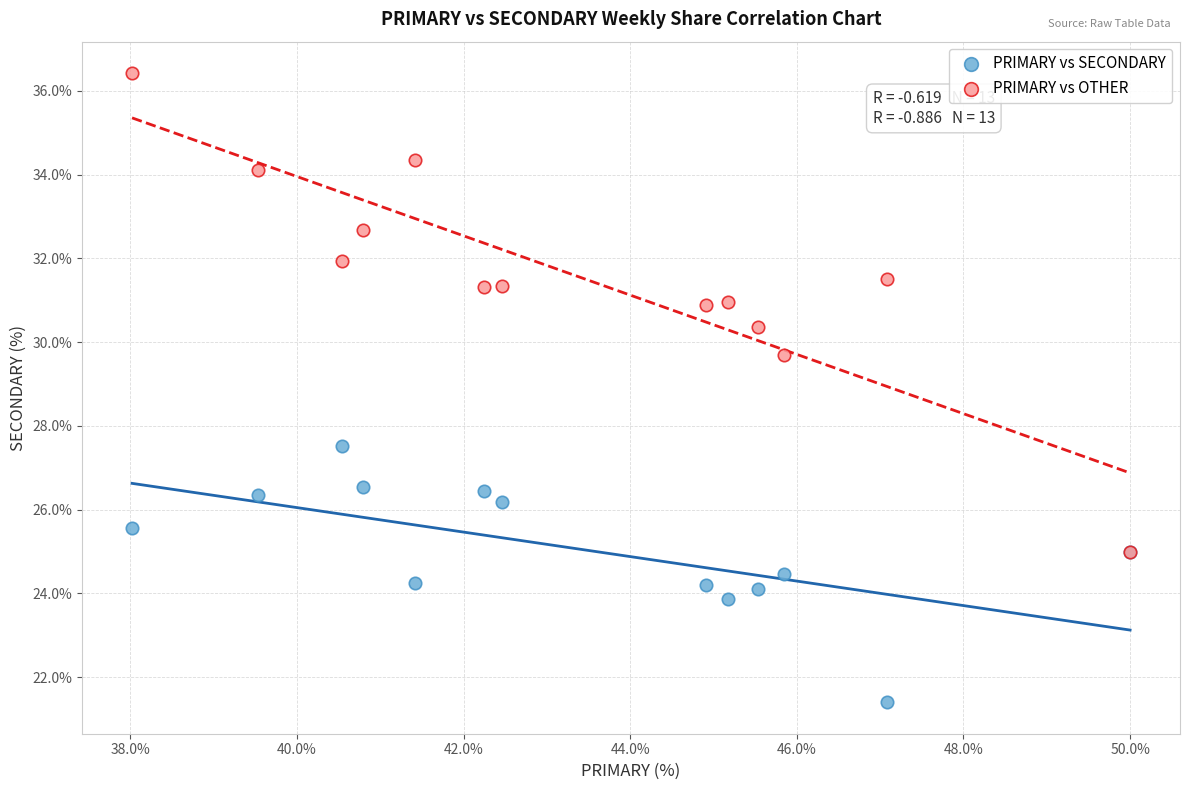

Across all series, what Y value is closest to 28?

27.5